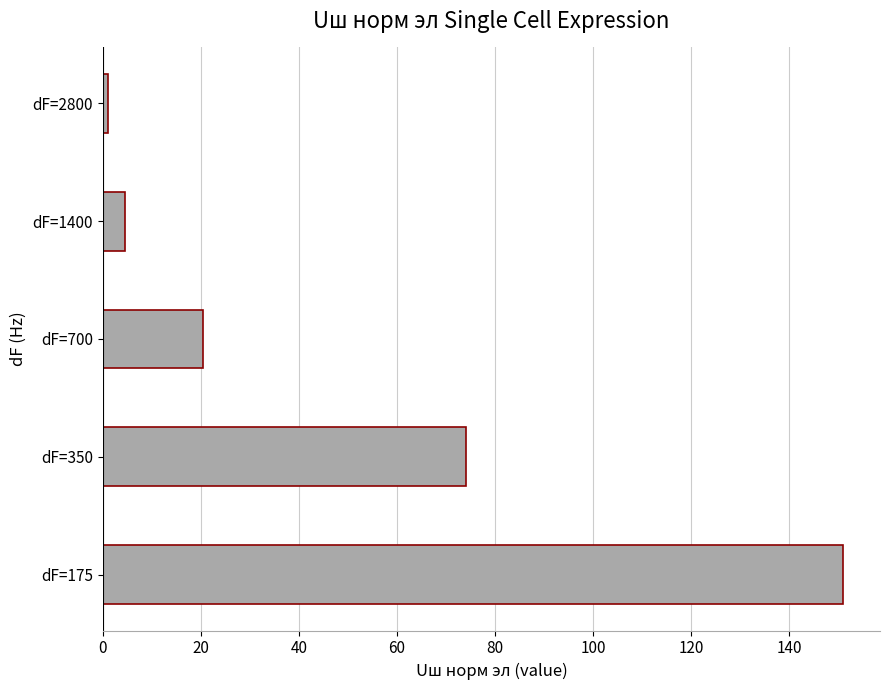

What is the sum of all values?

251.1